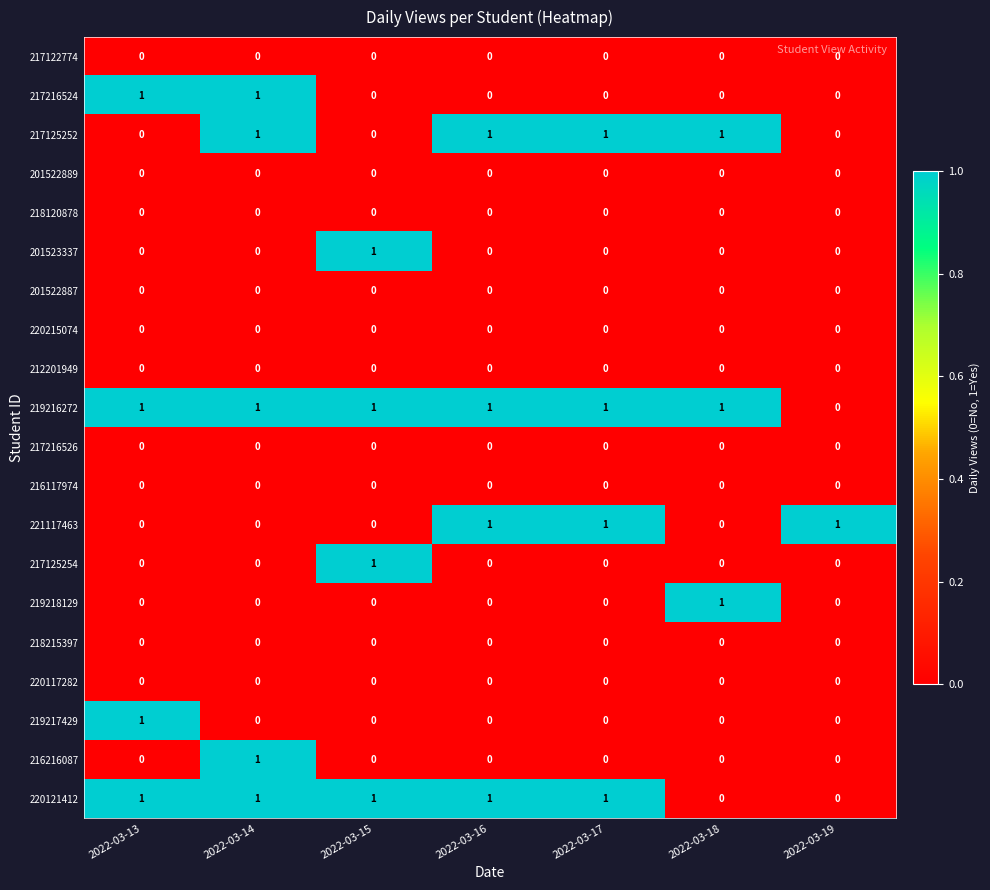

Is the value of 218120878 at 2022-03-16 greater than the value of 217216524 at 2022-03-13?

No